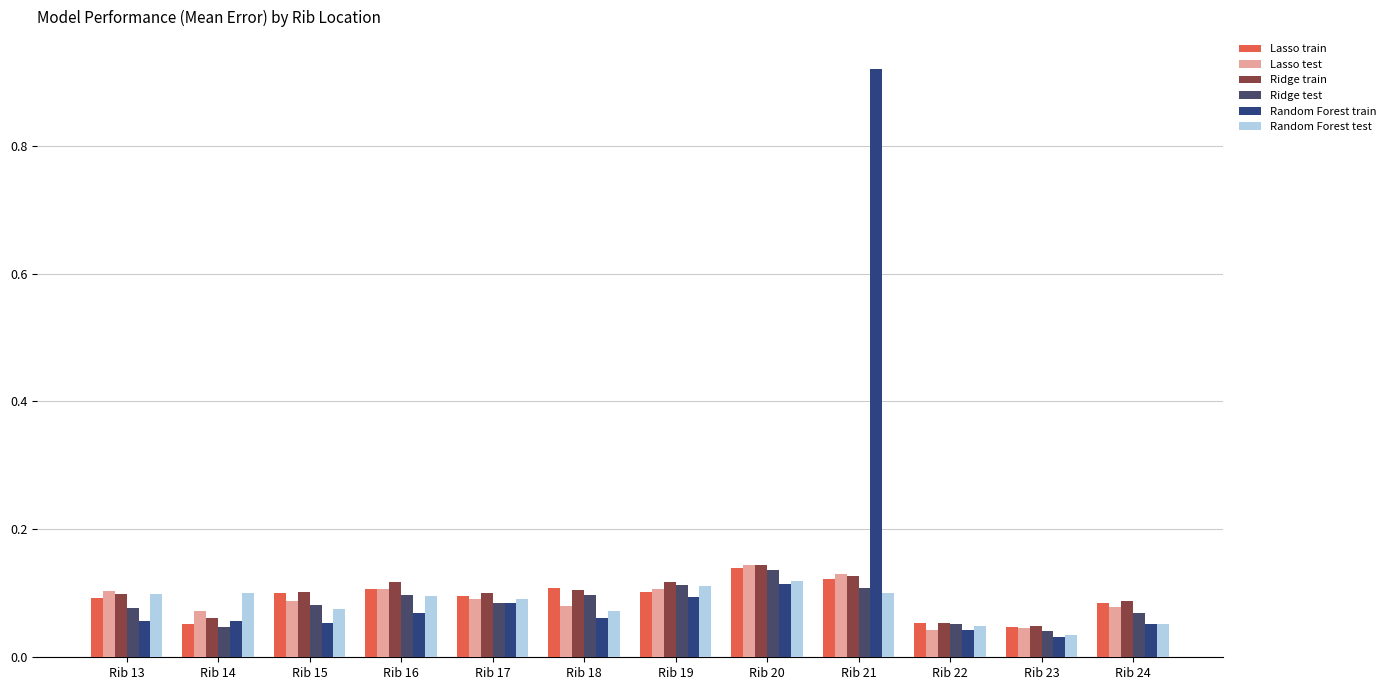

Which series has the largest total across all categories?

Random Forest train